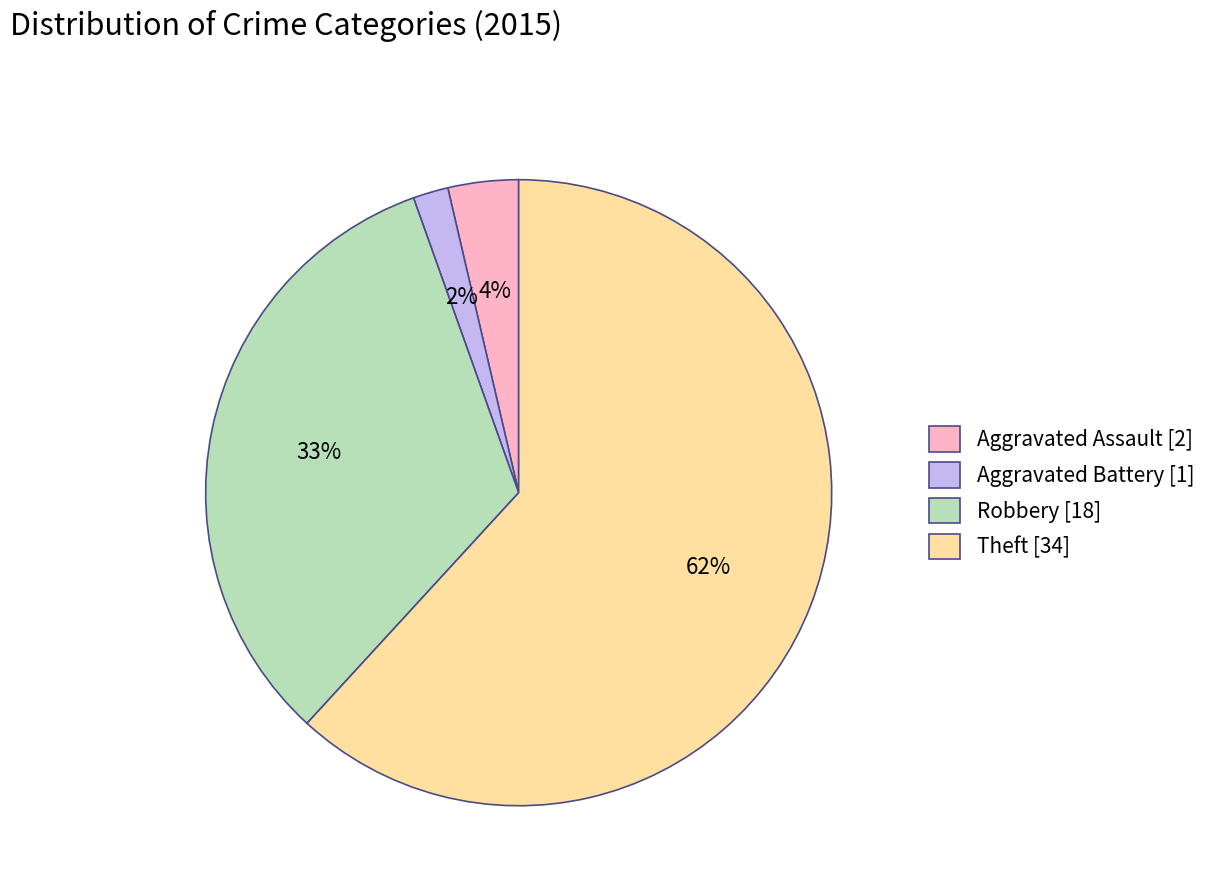

To the nearest percent, what percentage of the pie is Aggravated Assault?

4%